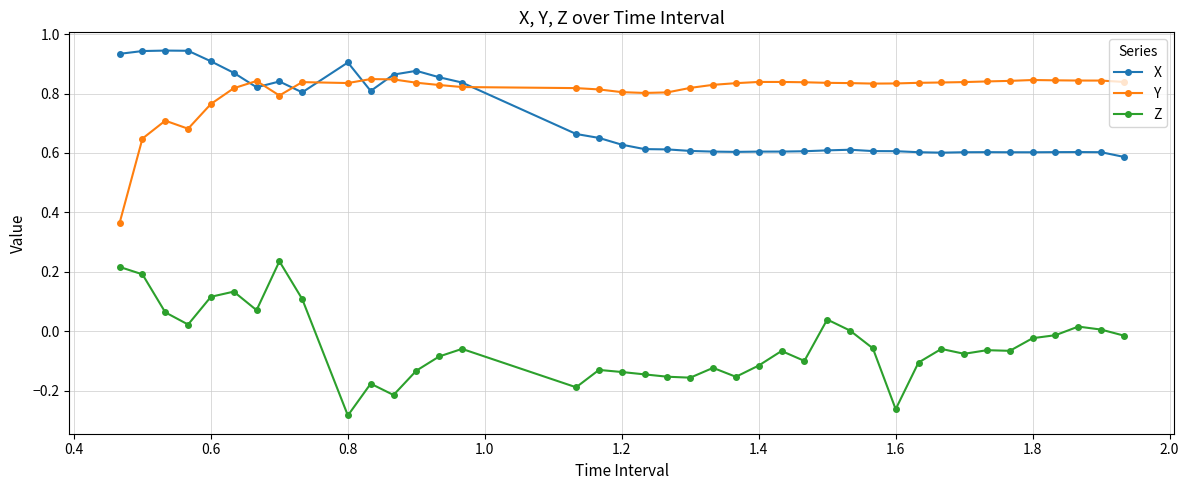

True or false: X and Z intersect in this chart.

False